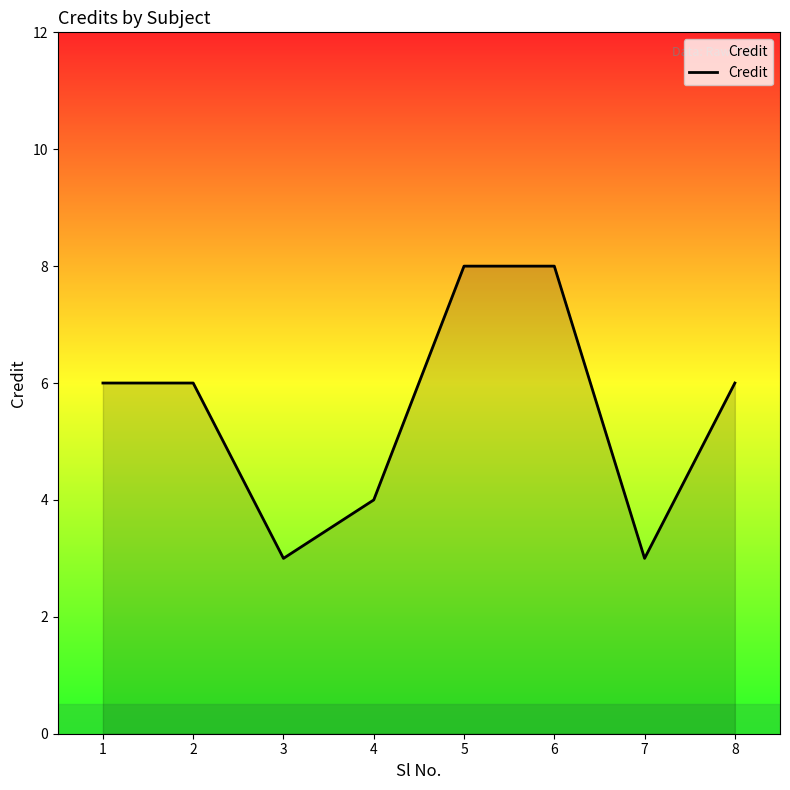

Is it true that the value at 4 is 7?

False